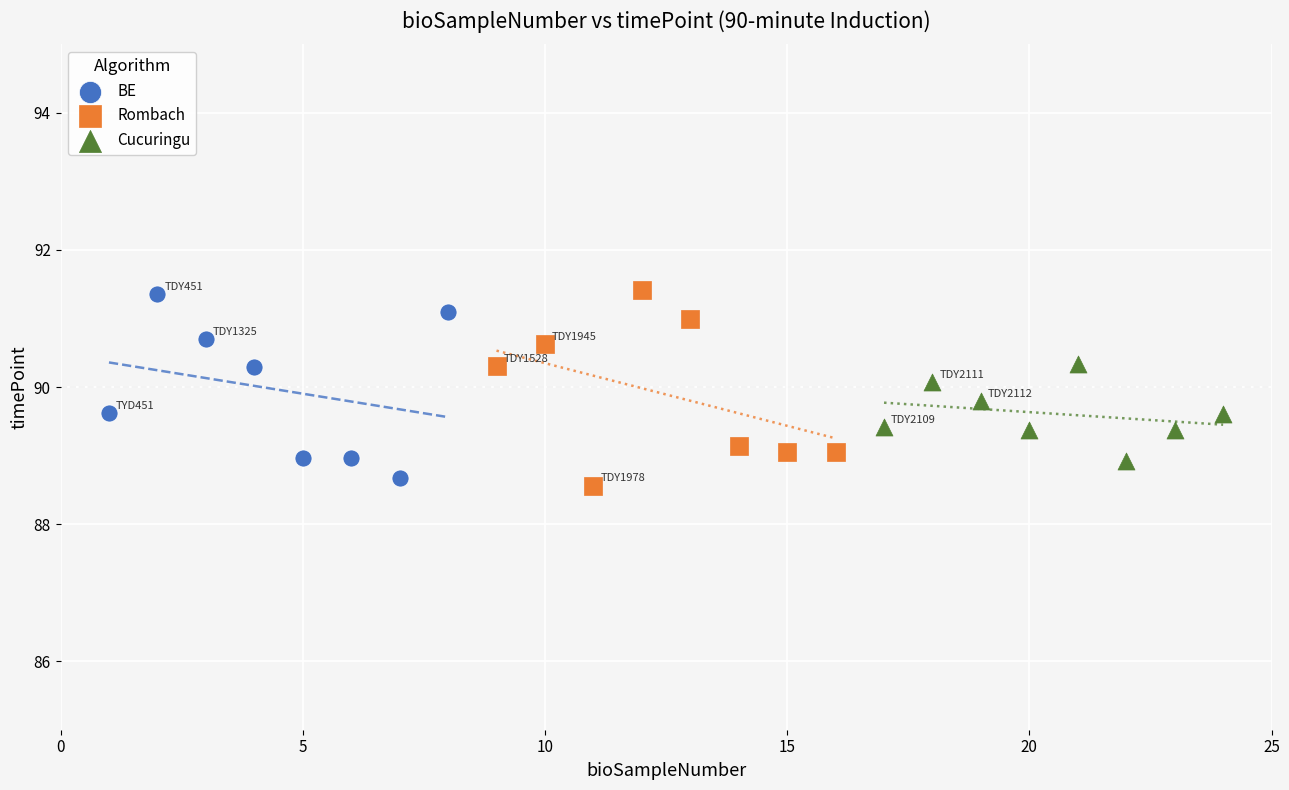

What are all the series names shown in the legend?

BE, Rombach, Cucuringu